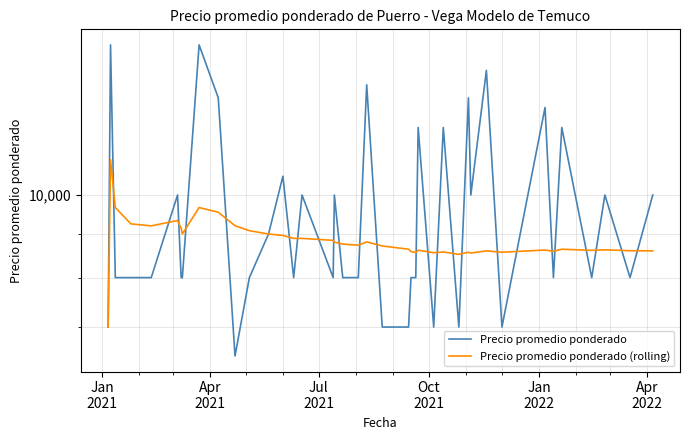

What is the lowest value of the Precio promedio ponderado series?

6474